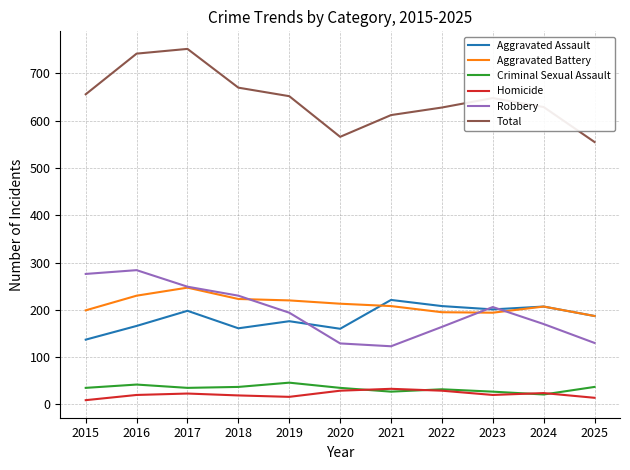

What is the minimum value for Criminal Sexual Assault?

21